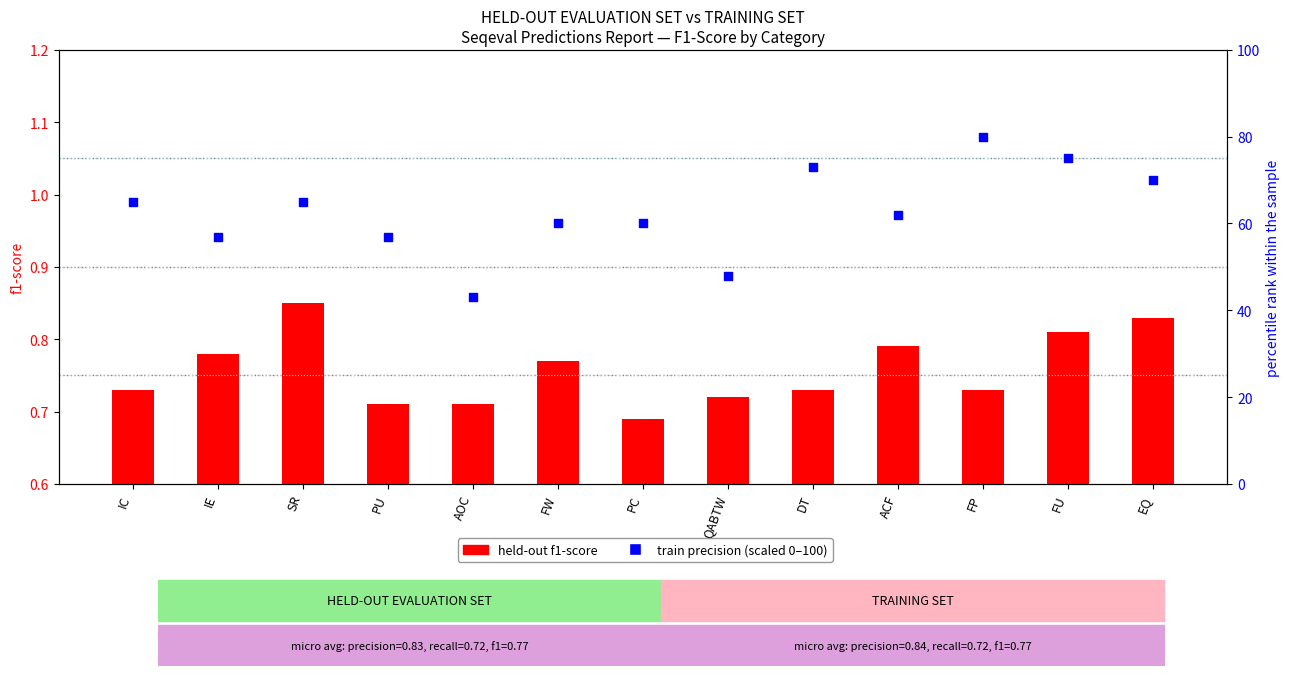

What are all the series names shown in the legend?

held-out f1-score, train precision (scaled)